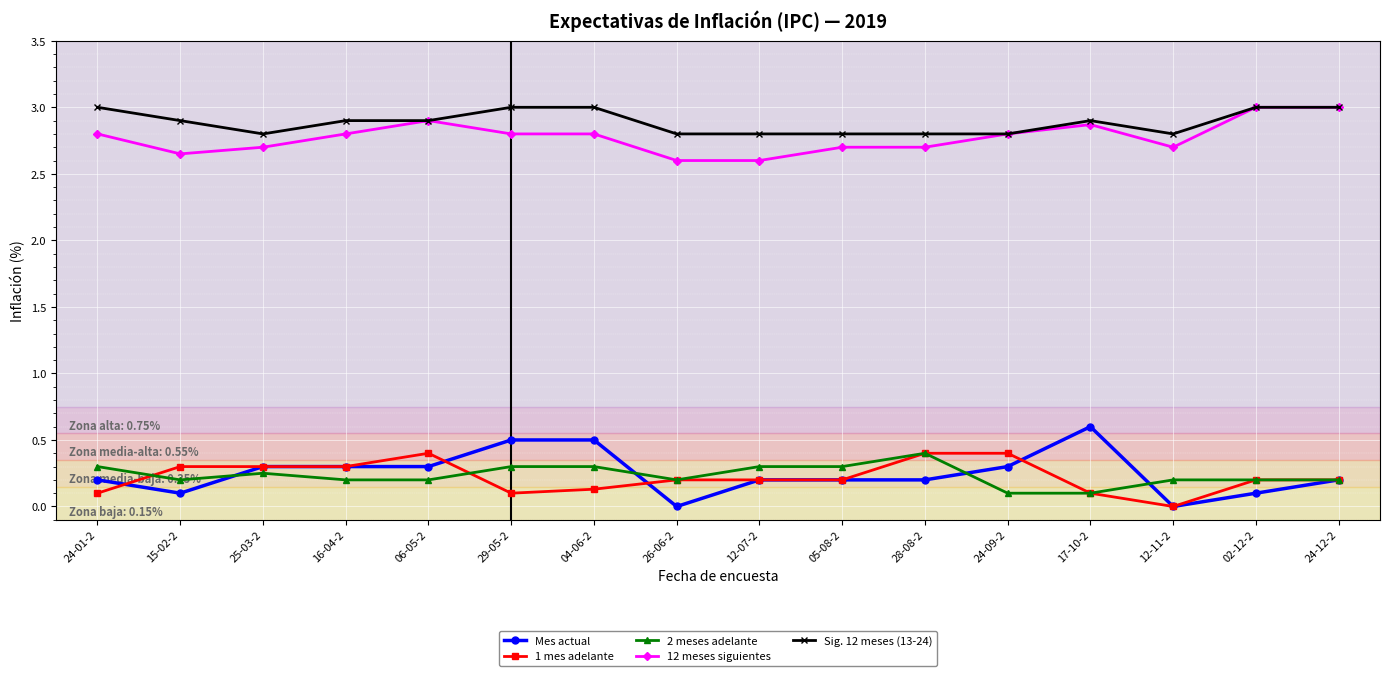

True or false: Sig. 12 meses (13-24) and 2 meses adelante intersect in this chart.

False